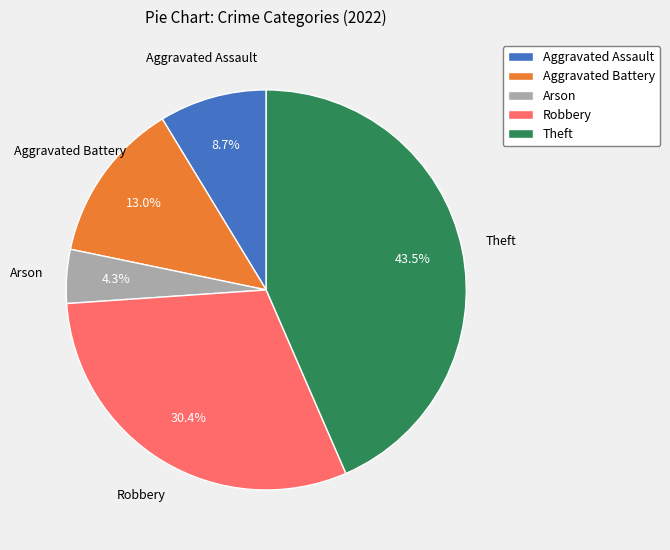

What is the smallest slice in the pie chart?

Arson